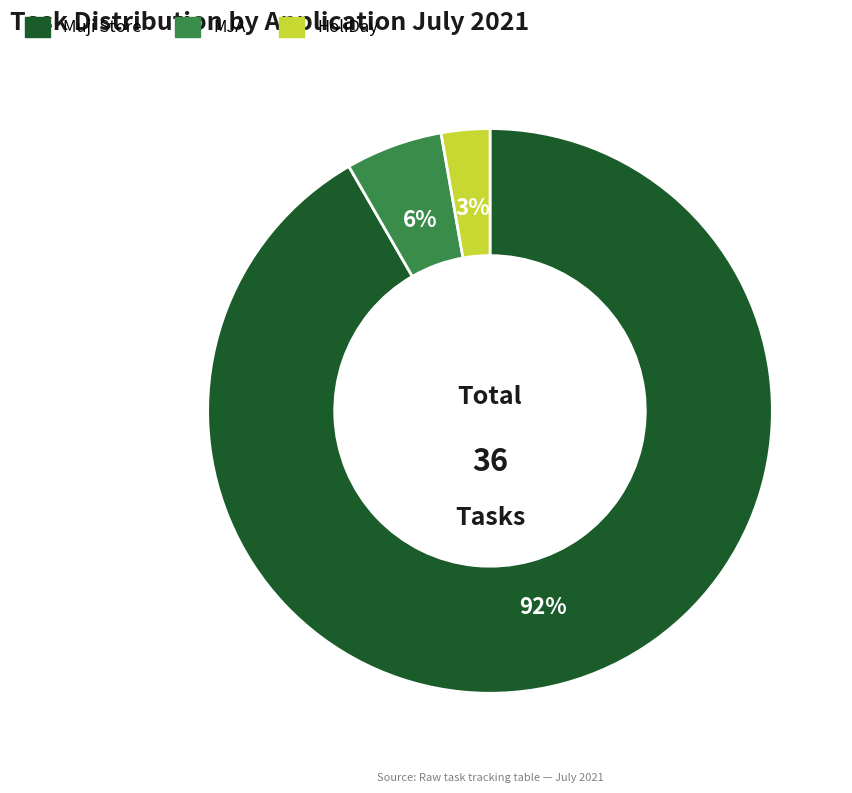

True or false: HoliDay accounts for 3% of the total.

True